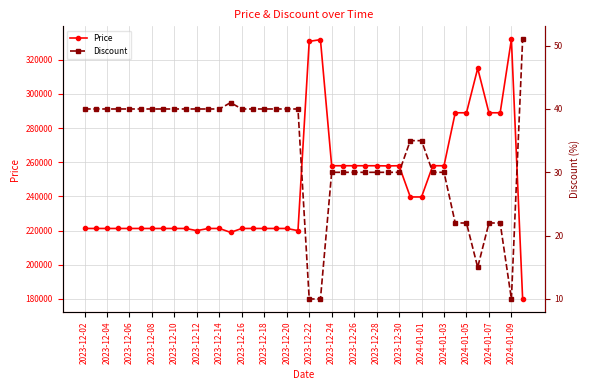

The Price series shows 354020 at 2023-12-18. True or false?

False